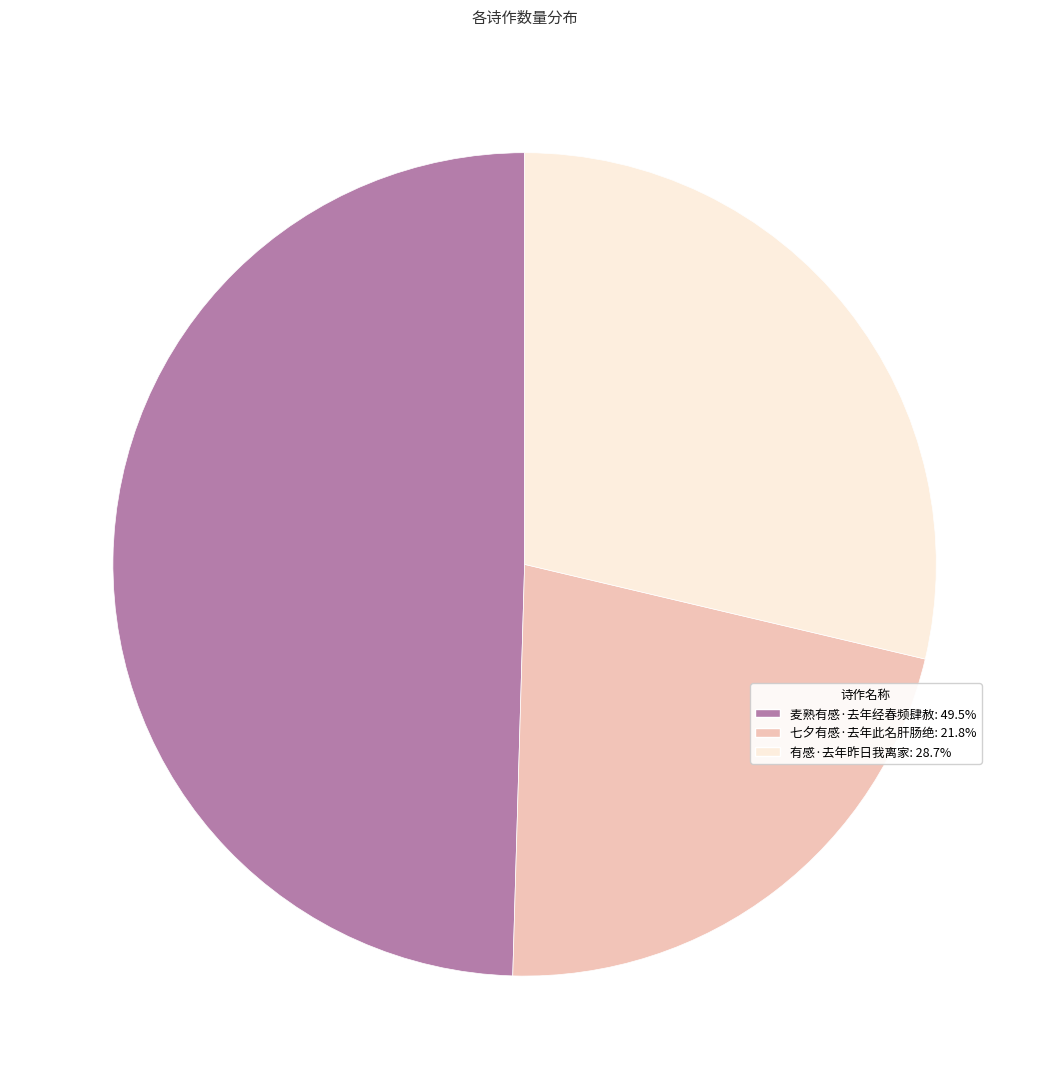

Do 七夕有感·去年此名肝肠绝 and 麦熟有感·去年经春频肆赦 together represent more than half of the pie?

Yes